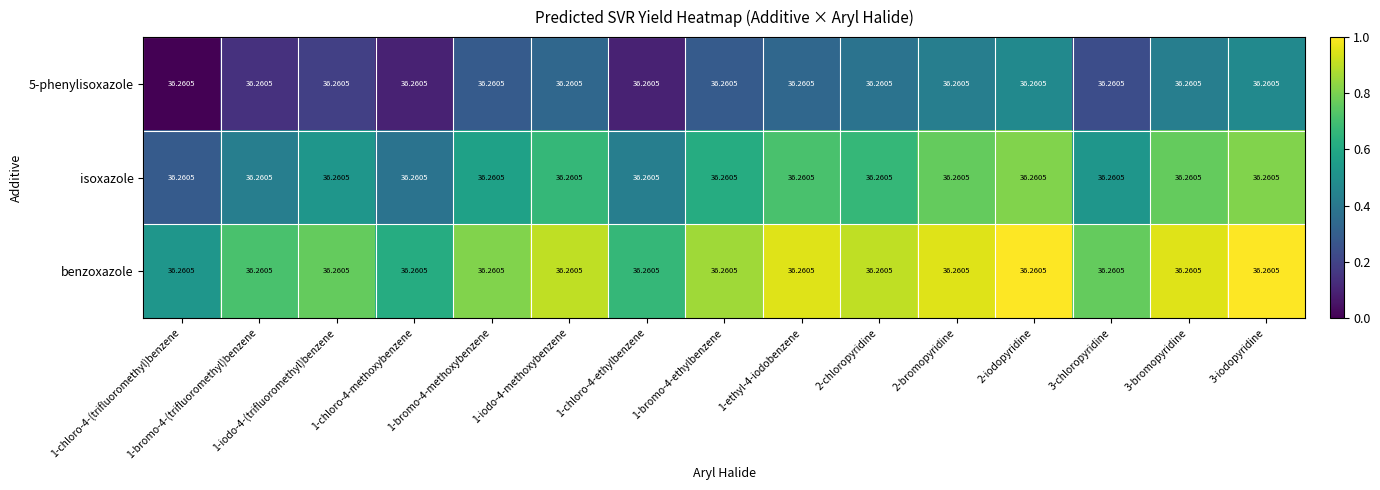

Which category has the highest value across all series?

2-iodopyridine